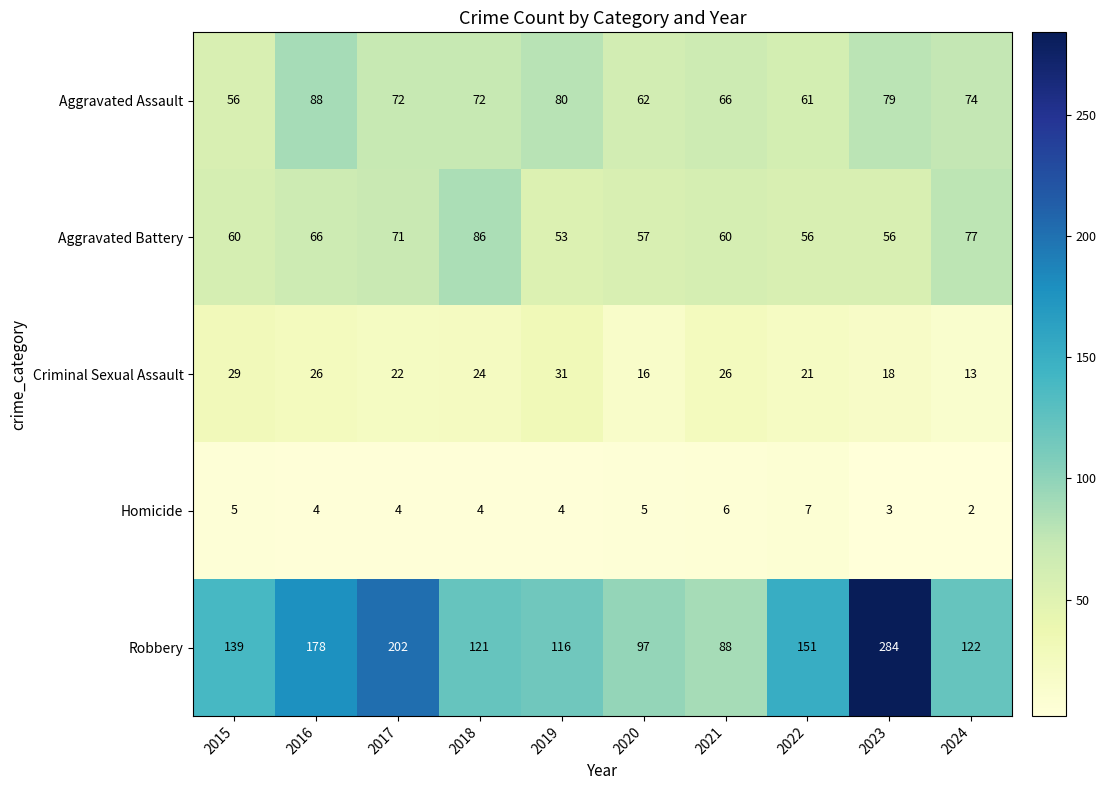

Which category has the lowest value across all series?

2024